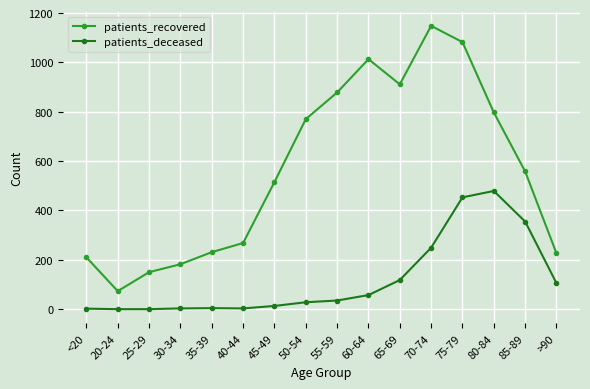

At which label is patients_recovered closest to 610?

85-89